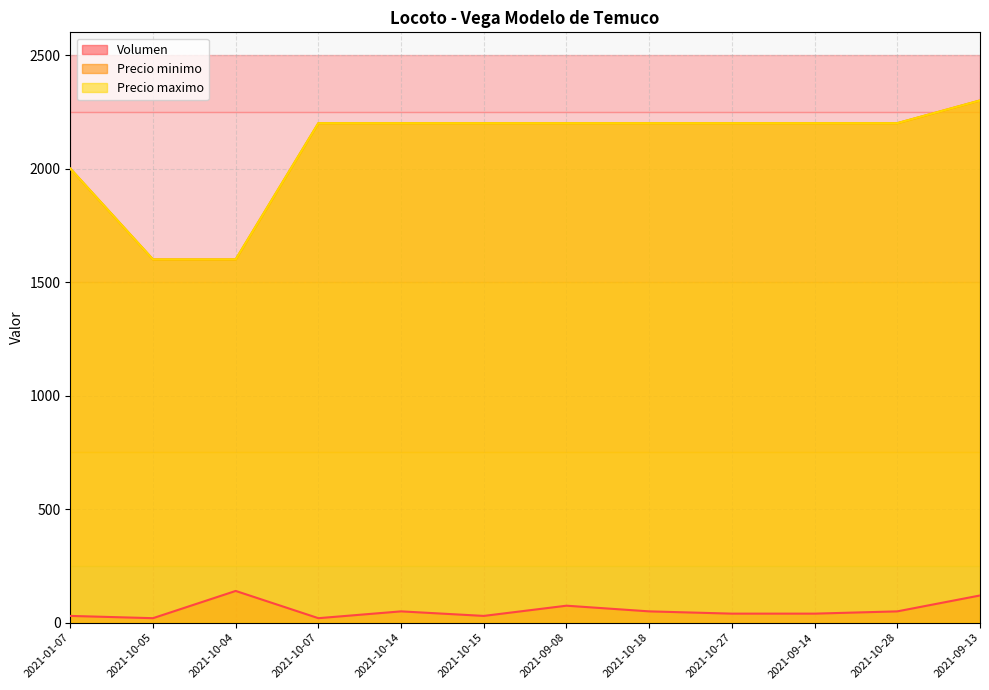

True or false: Volumen and Precio maximo intersect in this chart.

False